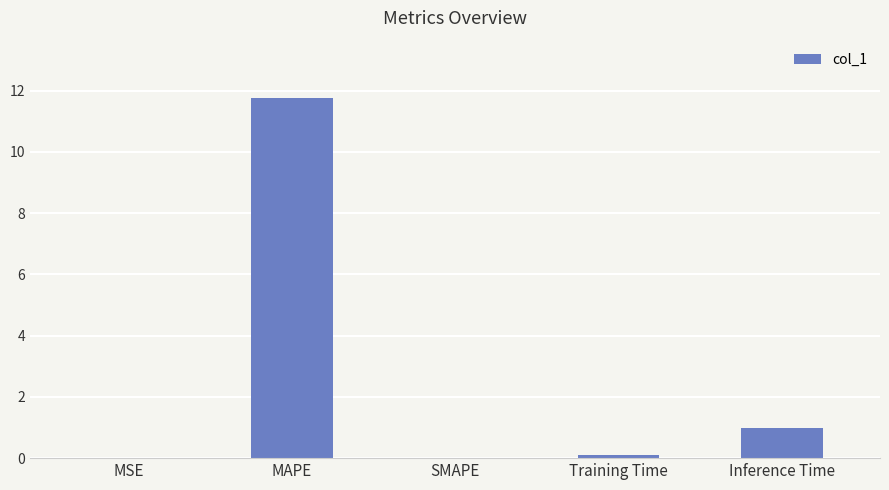

Is it true that the value at MAPE is 3.4?

False